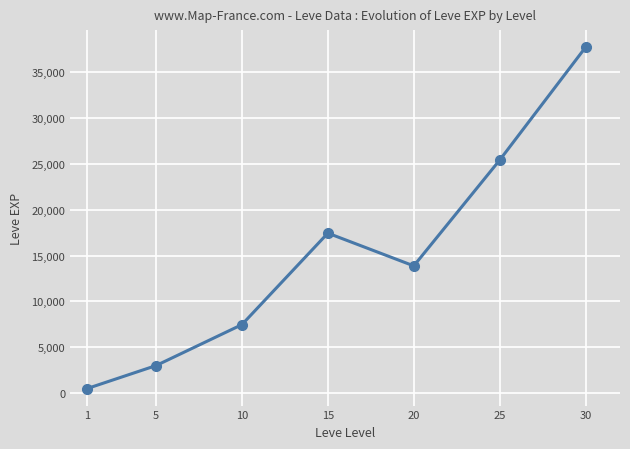

What is the sum of all values?

105440.2